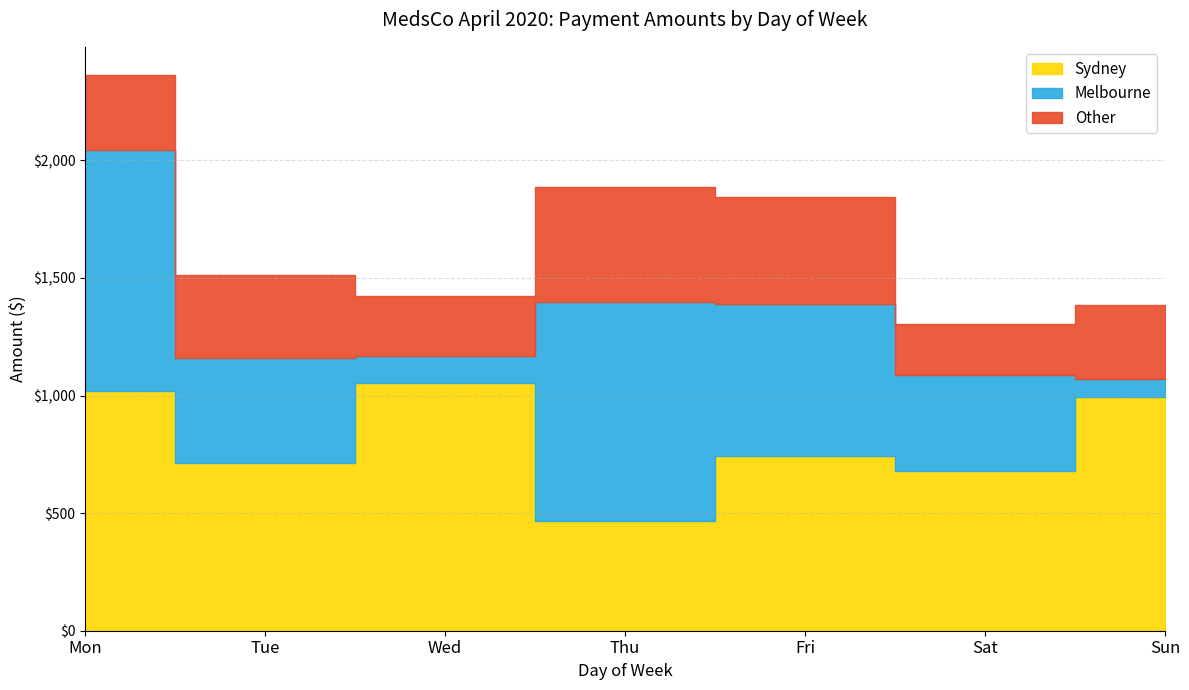

Which series has the largest range (max minus min)?

Melbourne